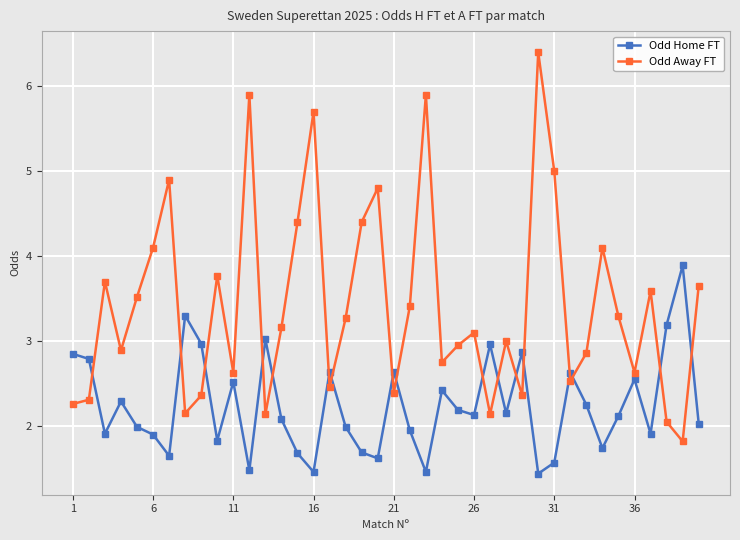

In Odd Away FT, how many points are higher than both neighbors (excluding endpoints)?

12